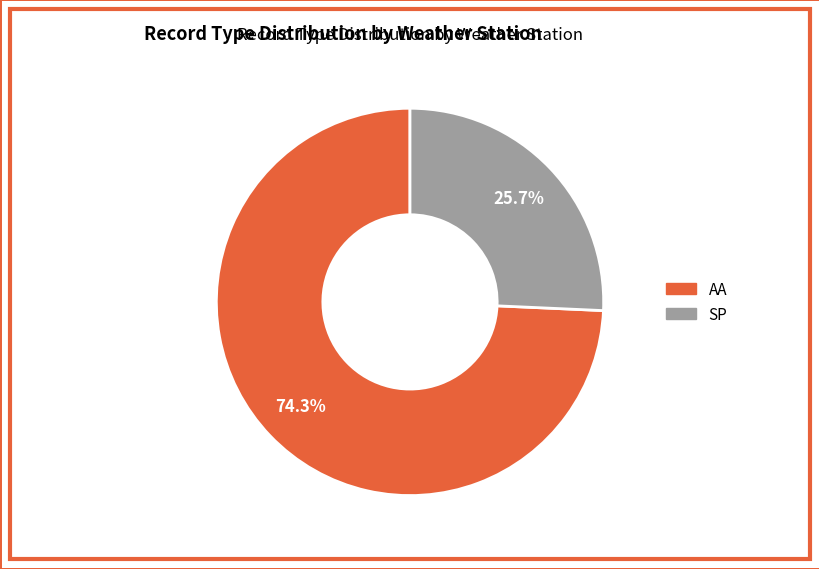

What is the largest slice in the pie chart?

AA